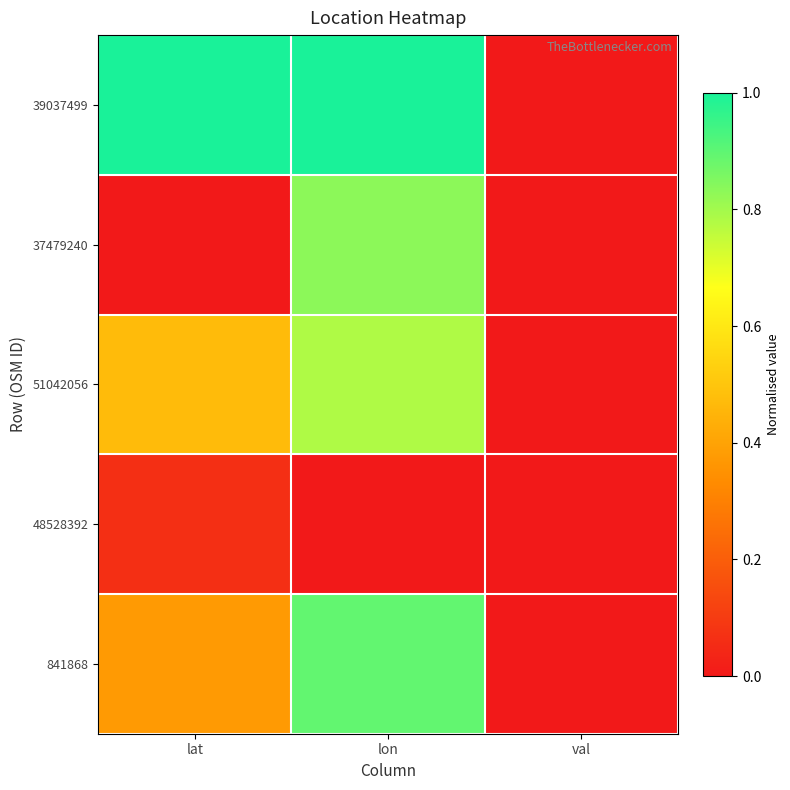

Rank the series by their maximum value, from lowest to highest.

48528392, 51042056, 37479240, 841868, 39037499